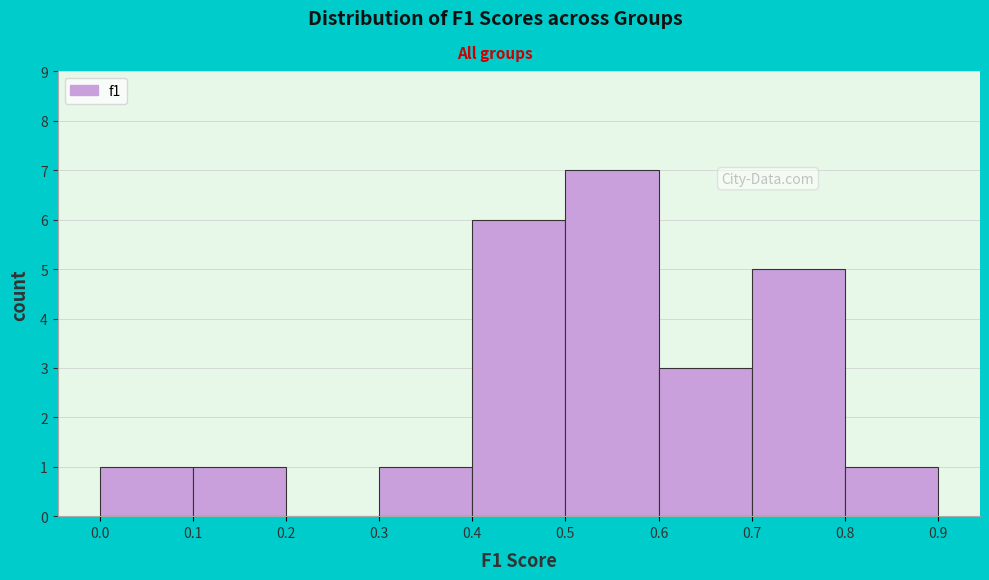

Which range on the x-axis has the tallest bar?

0.5 to 0.6